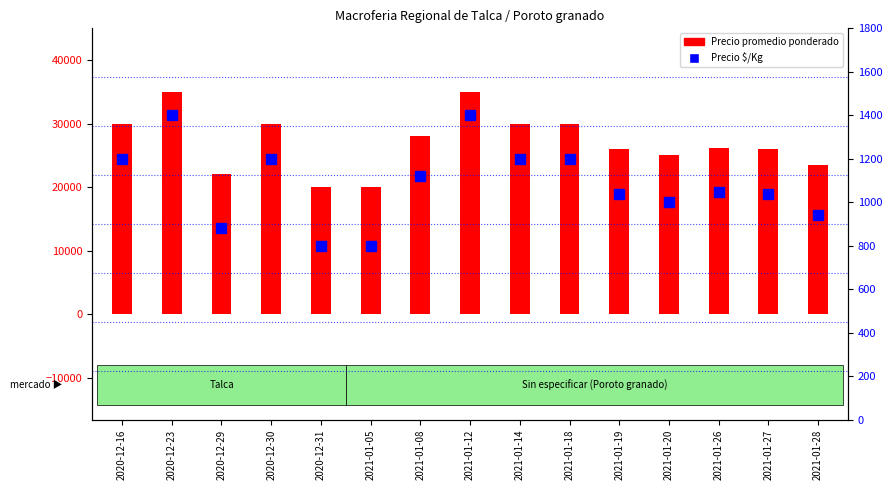

What value does the Precio promedio ponderado series have at 2021-01-12, to the nearest 50?

35000